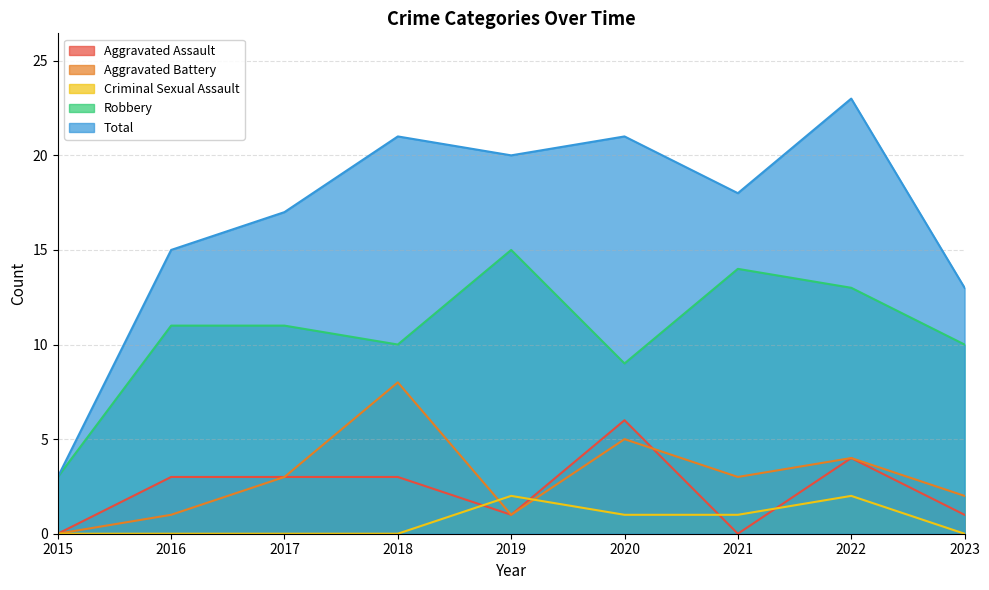

Is the value of Aggravated Assault at 2022 greater than the value of Criminal Sexual Assault at 2023?

Yes